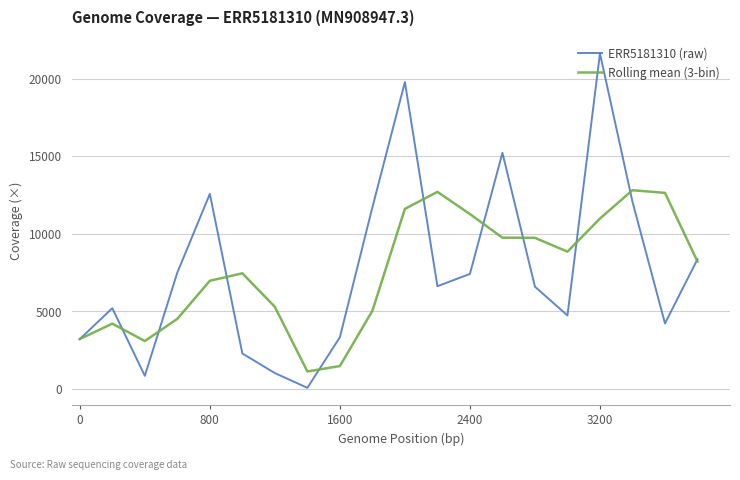

What is the greatest value displayed?

21626.0